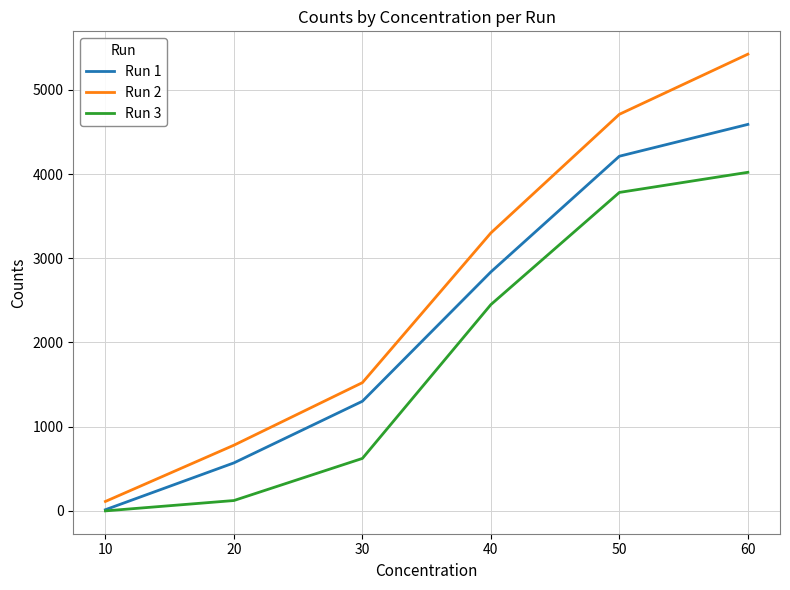

Which label corresponds to the smallest value in the chart?

10